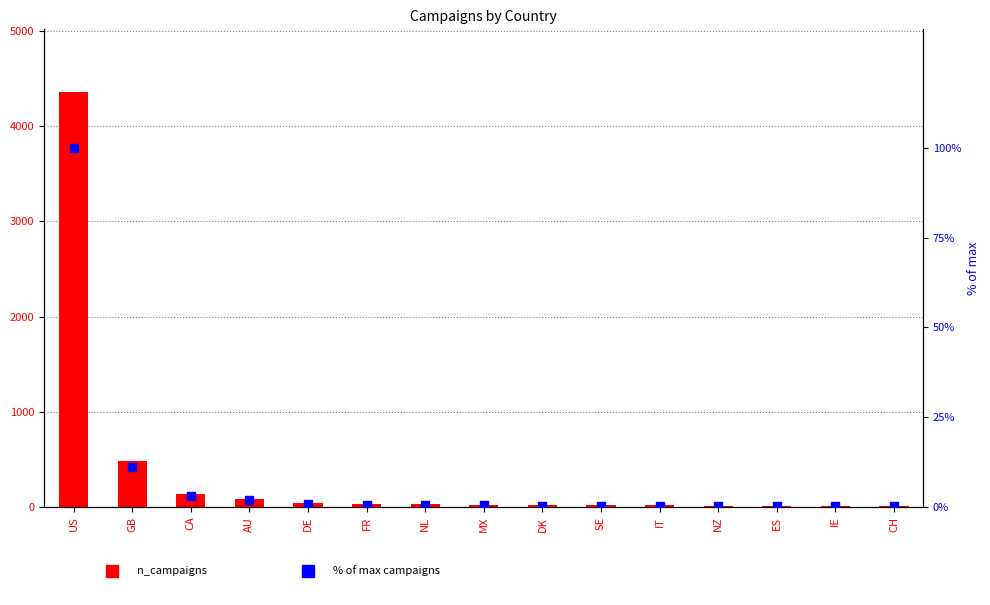

Is the value of n_campaigns at AU greater than the value of % of max at DK?

Yes